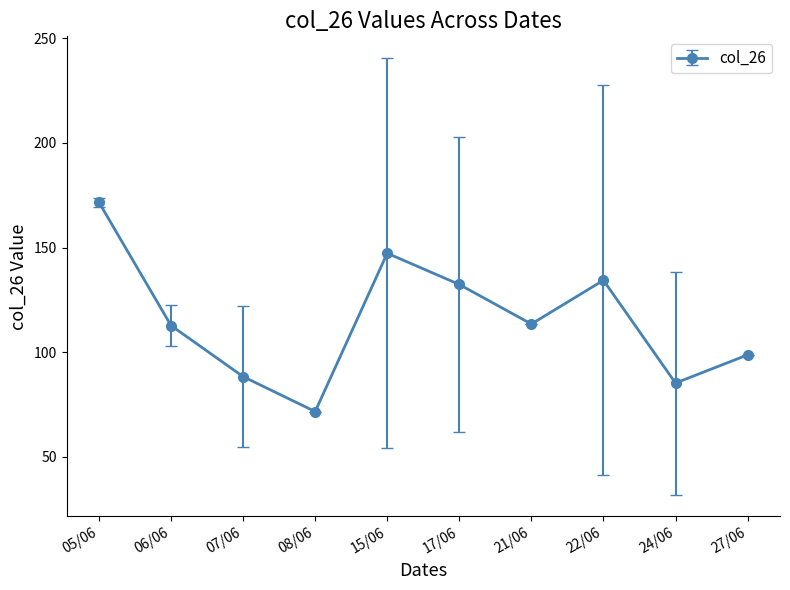

How many lines are shown in the chart?

1